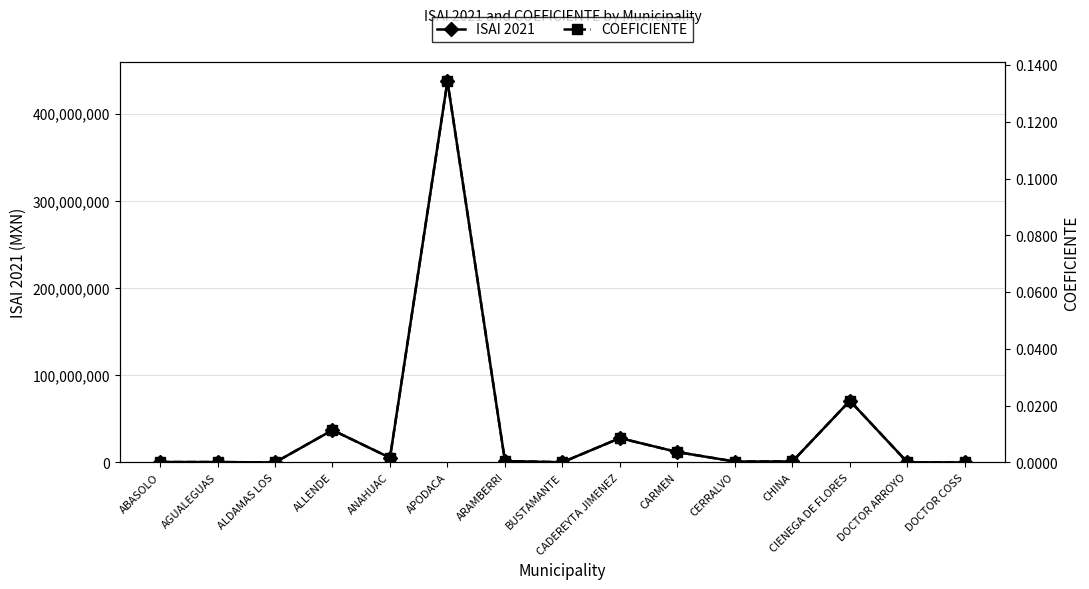

Is the value of COEFICIENTE at ALDAMAS LOS greater than the value of ISAI 2021 at CIENEGA DE FLORES?

No